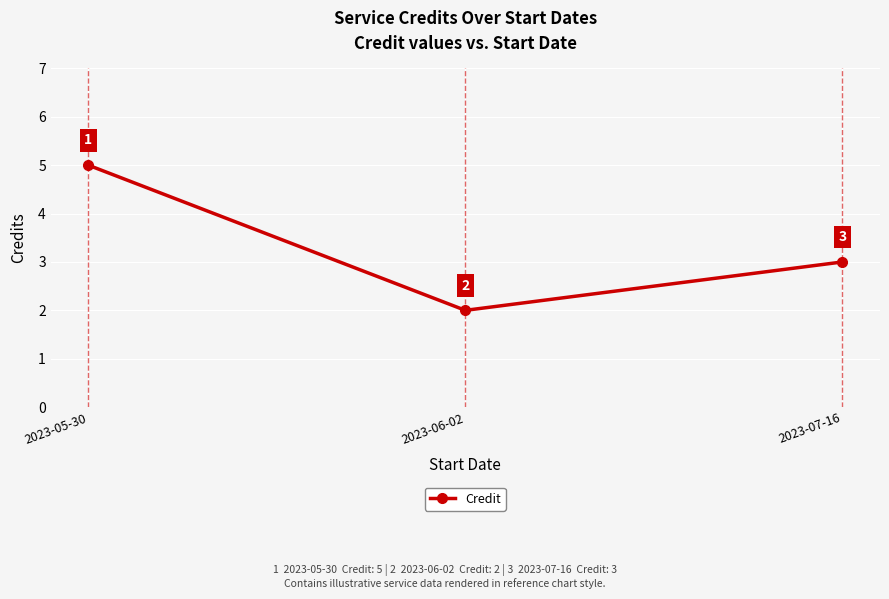

What is the value of the 3rd point from the left?

3